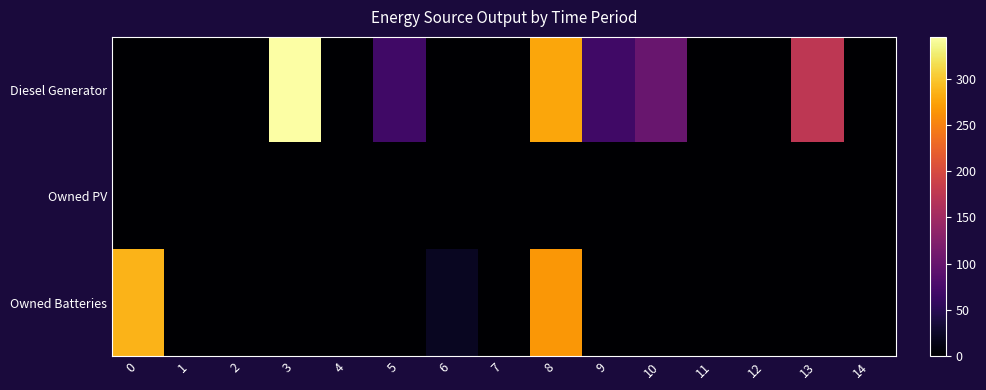

Which series has the widest spread of values?

row_0